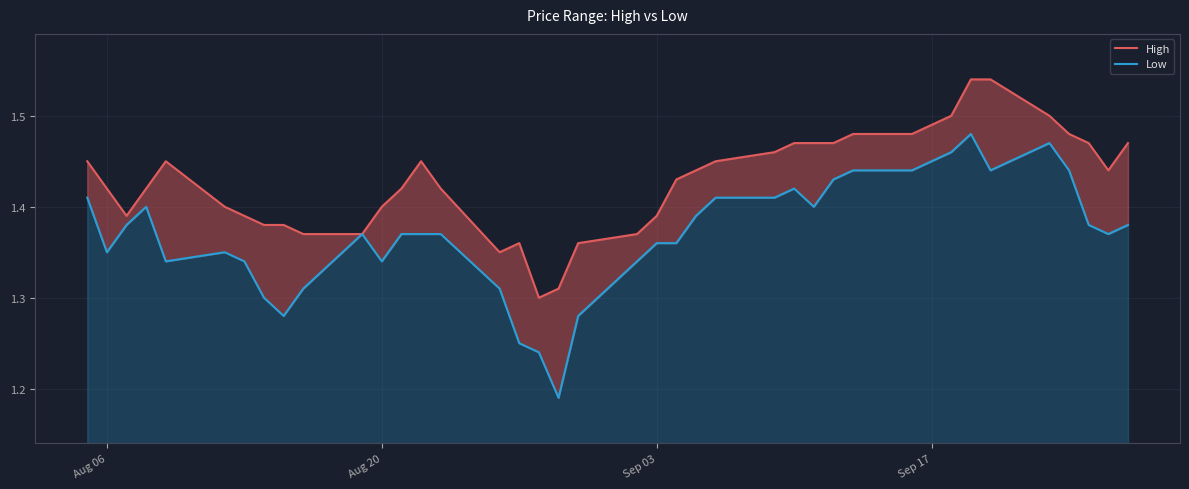

True or false: Low and High cross at least once.

False